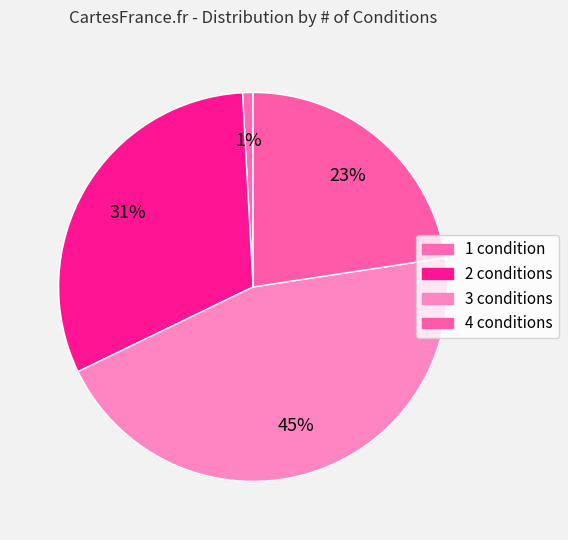

How many segments does this pie chart have?

4